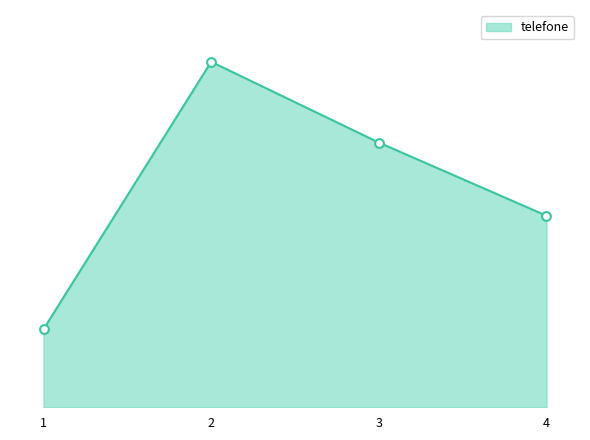

What is the change in value from 3 to 4?

-21158070